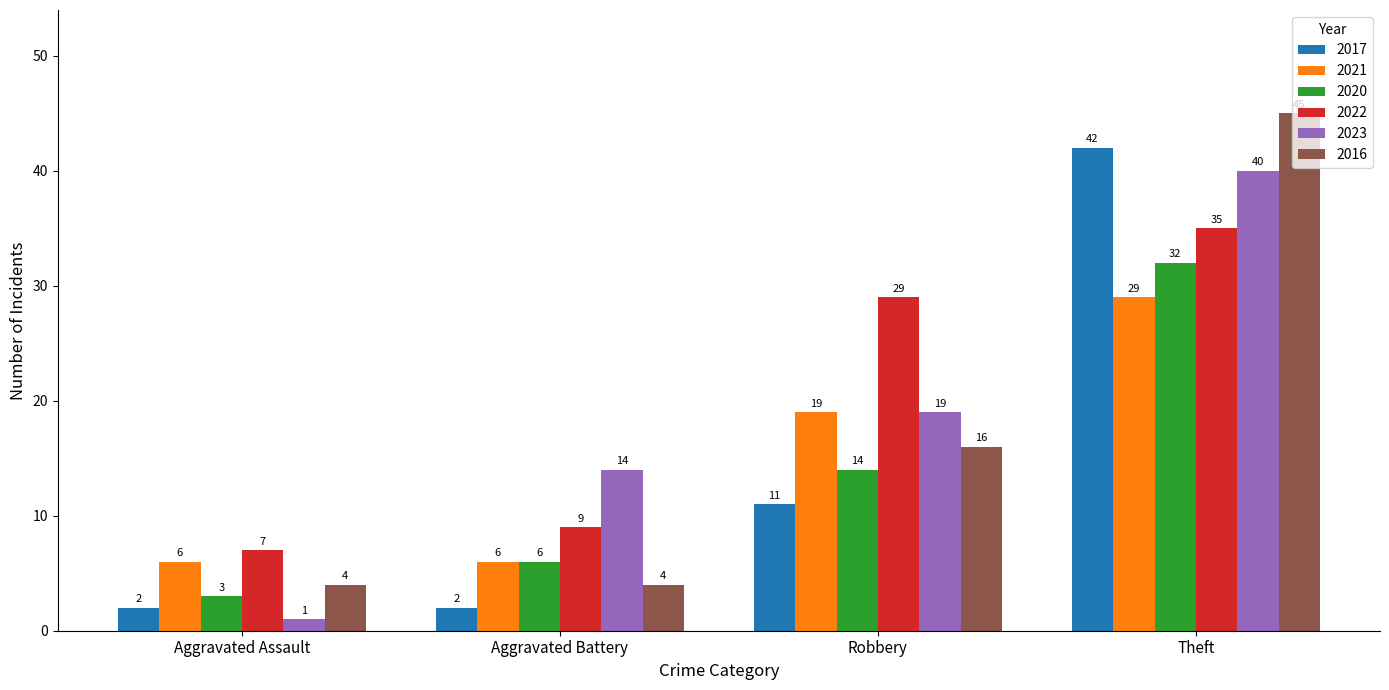

At how many categories does at least one series exceed 37?

1